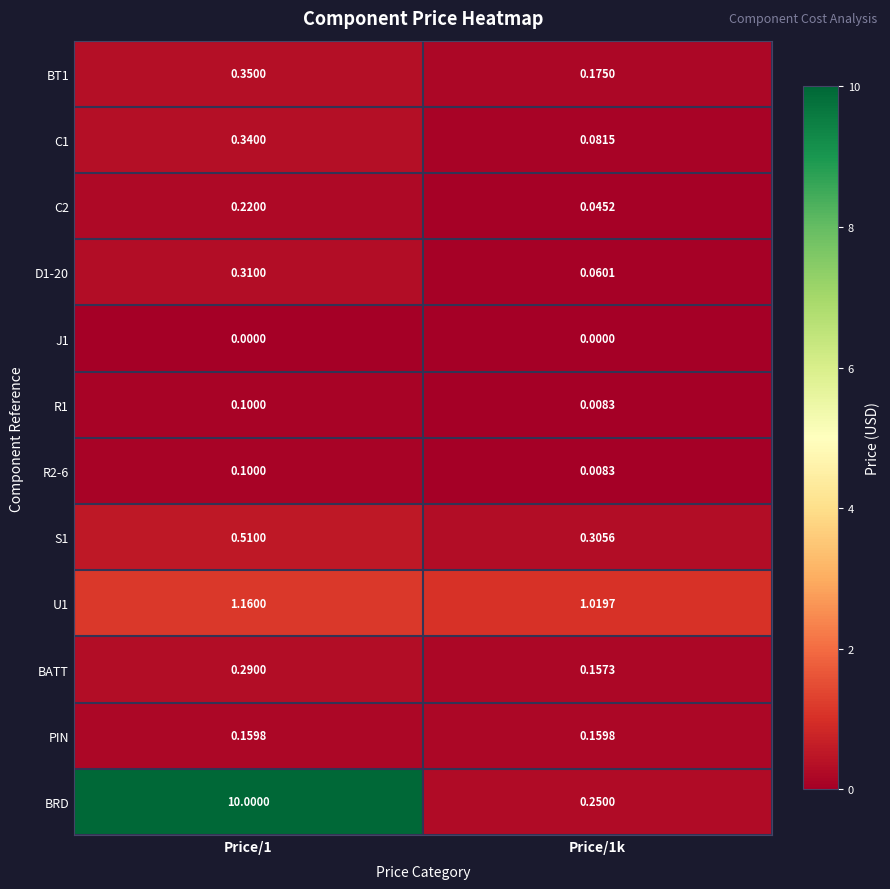

Is the value of R1 at Price/1k greater than the value of C2 at Price/1k?

No